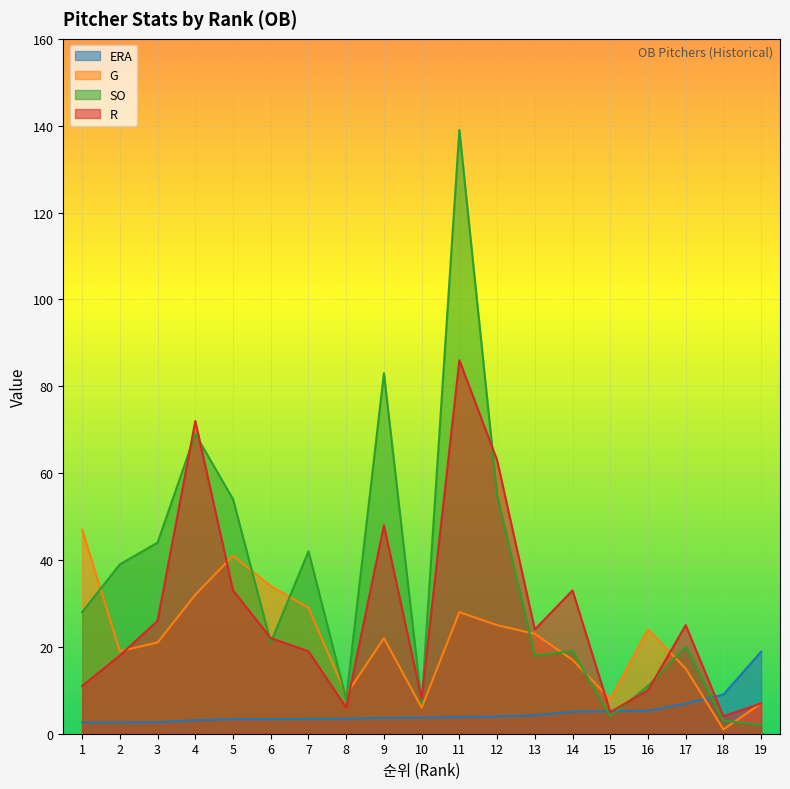

The value of R at 1 is 14.9. True or false?

False